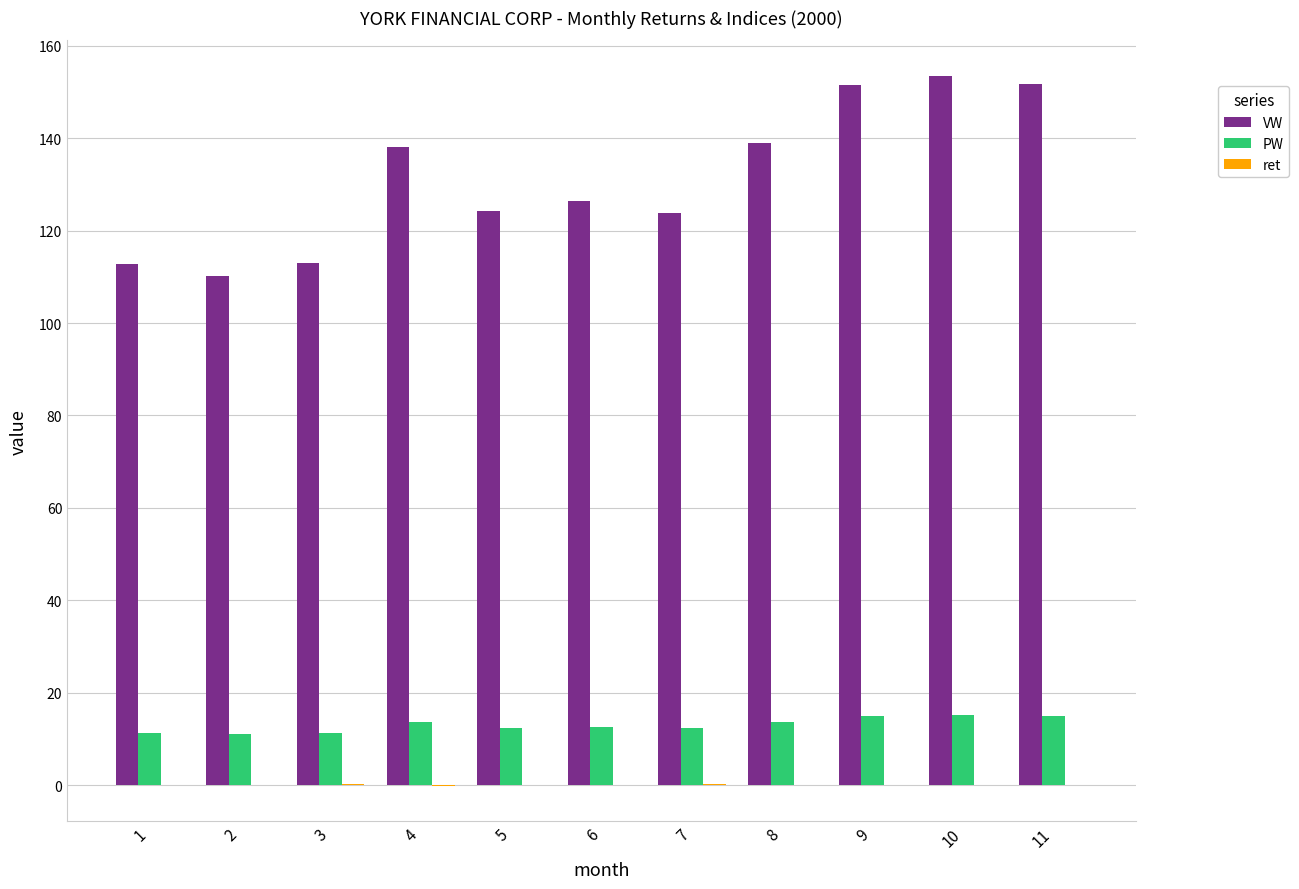

Which series changed the most between 4 and 11?

VW